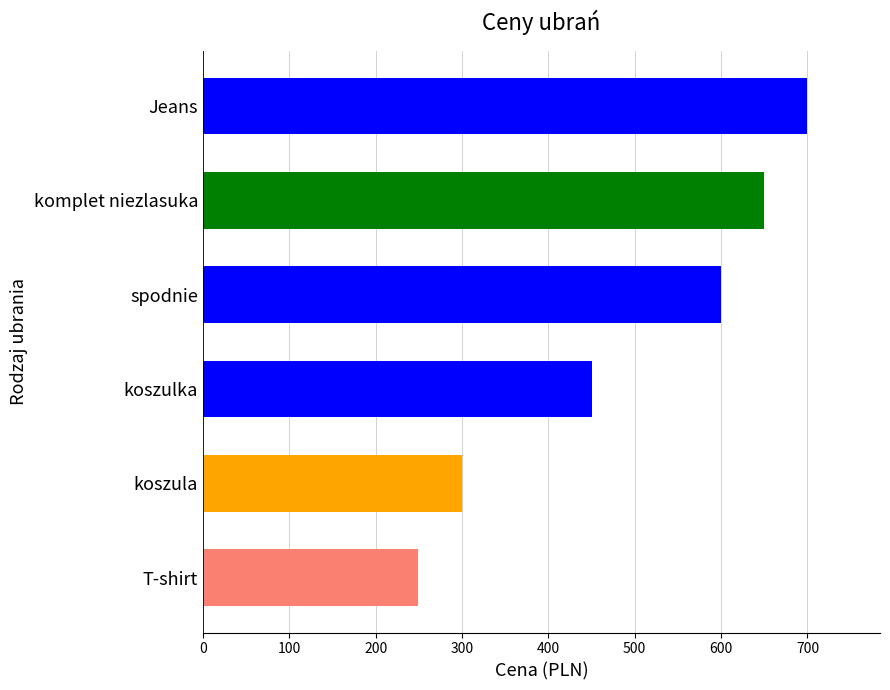

Where is the data nearest to the value 474?

koszulka